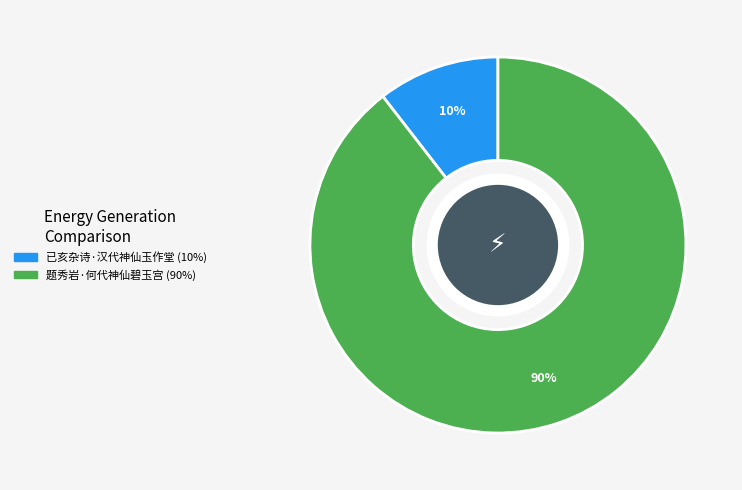

To the nearest percent, what percentage of the pie is 题秀岩·何代神仙碧玉宫?

90%